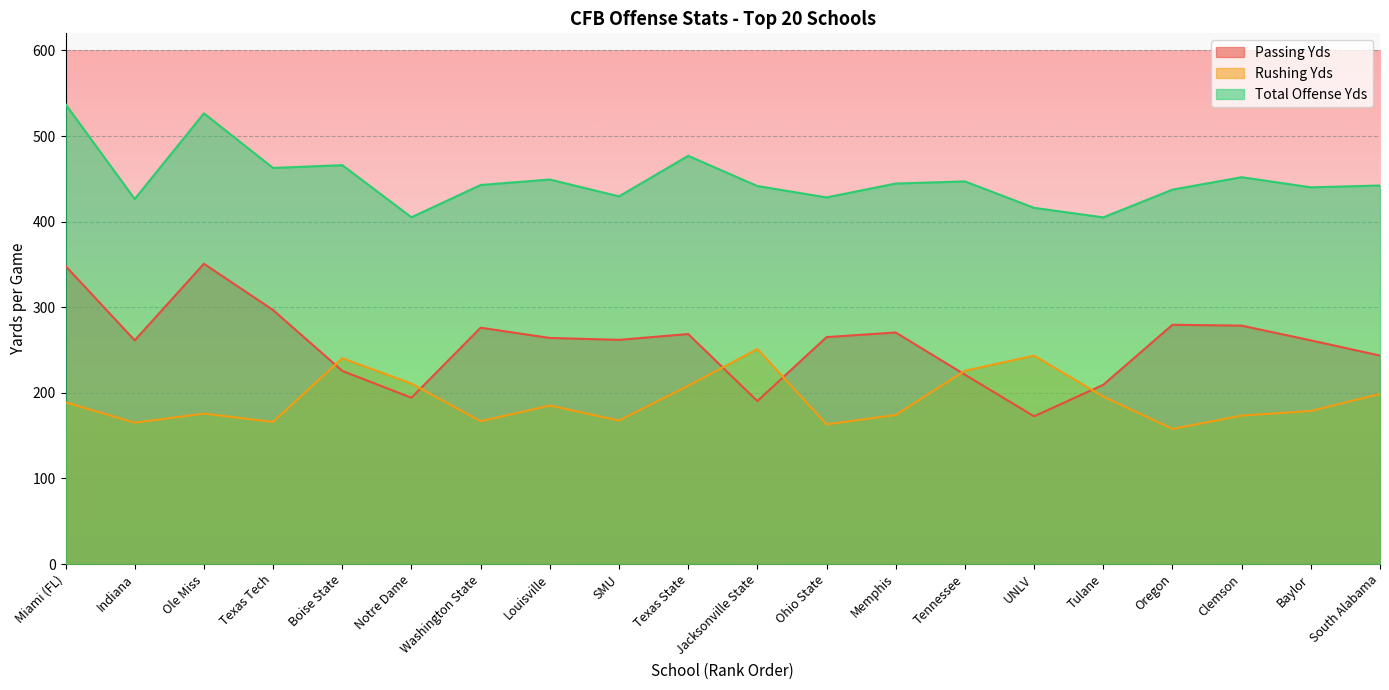

What is the sum of all Passing Yds values?

5139.7